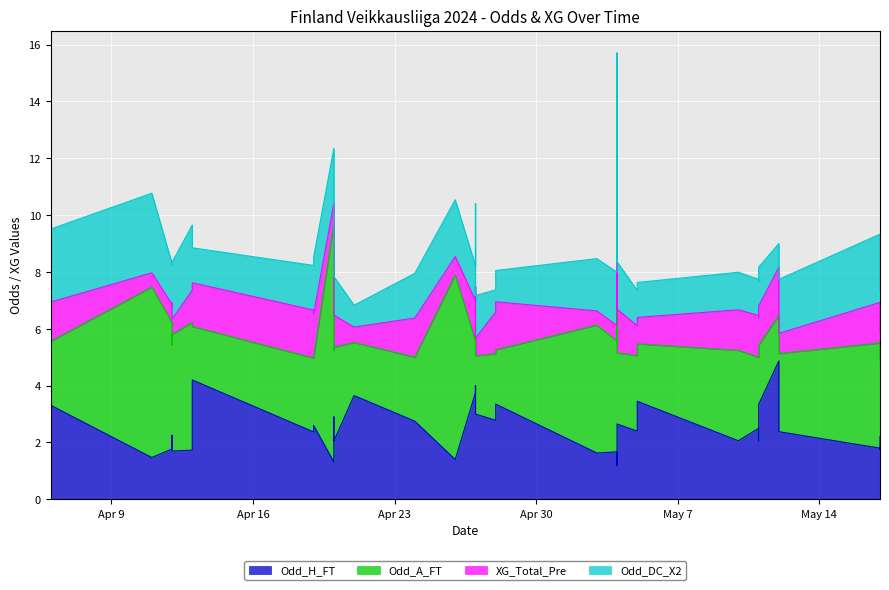

Count the number of categories in the chart.

40